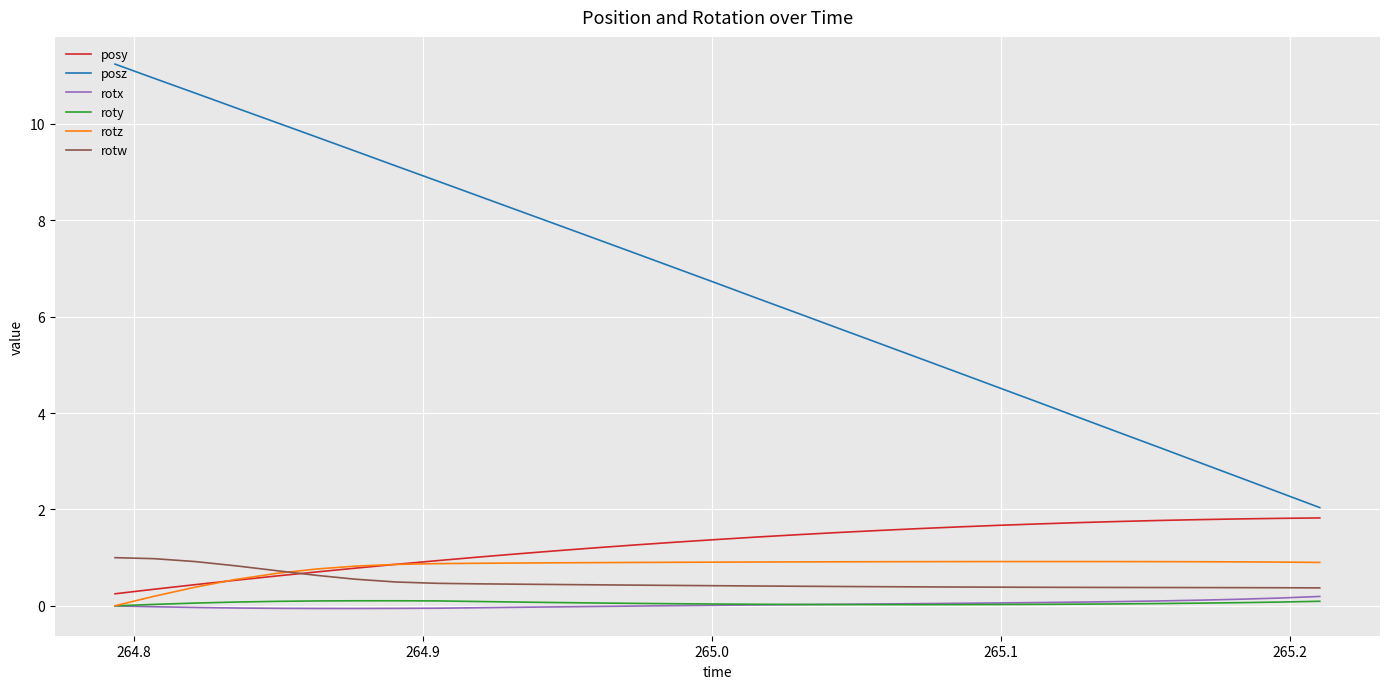

What is the lowest value of the rotw series?

0.4